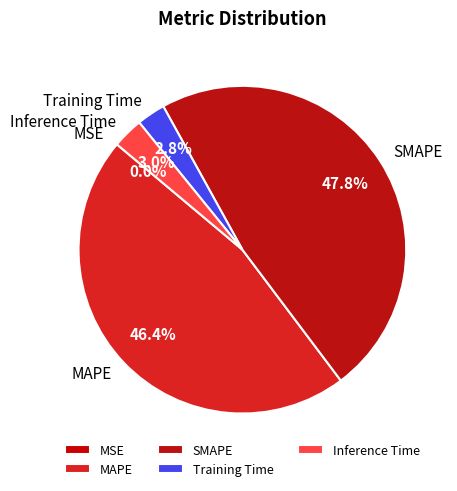

Combined, what portion of the pie is Training Time and SMAPE?

50.6%